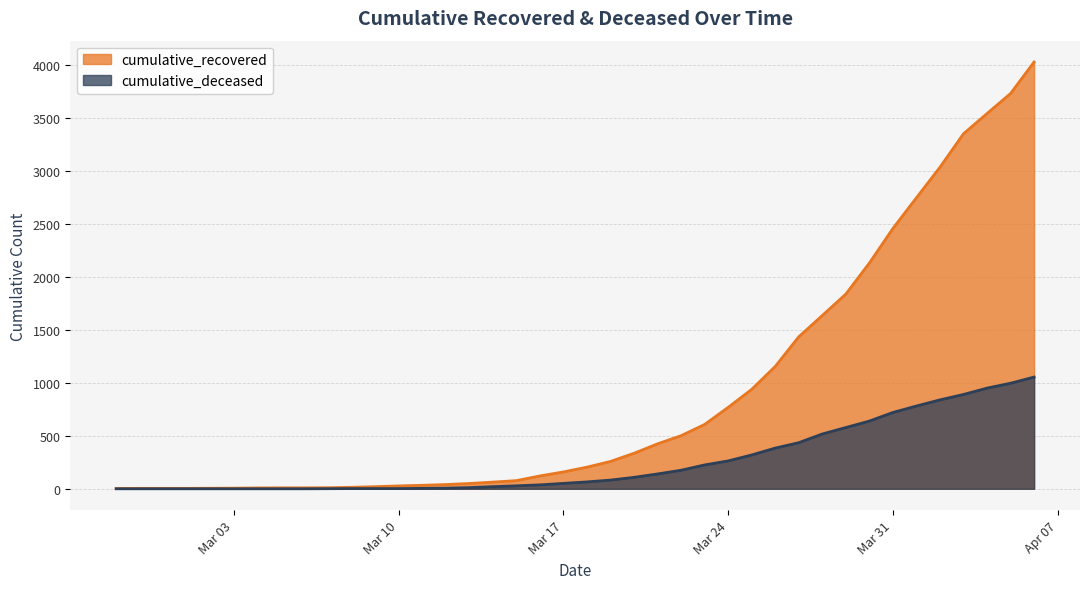

True or false: cumulative_recovered has more than 0 interior local peaks.

False